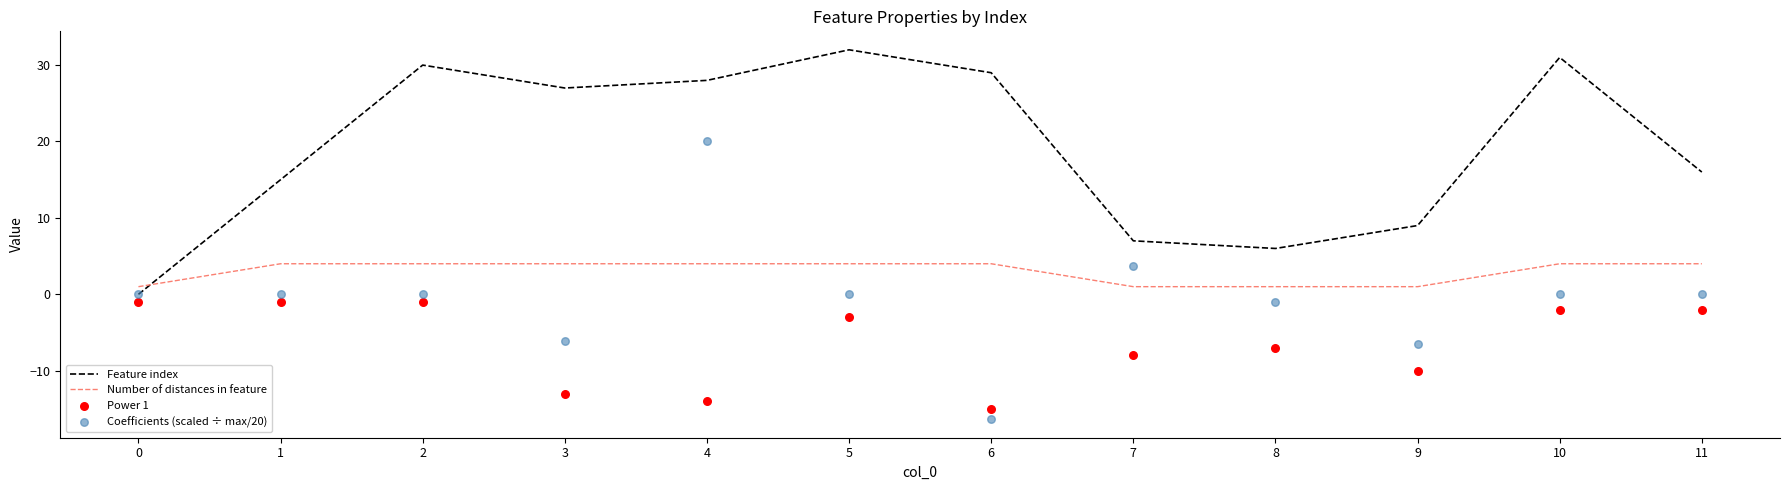

Is the value of Number of distances in feature at 3 greater than the value of Feature index at 7?

No